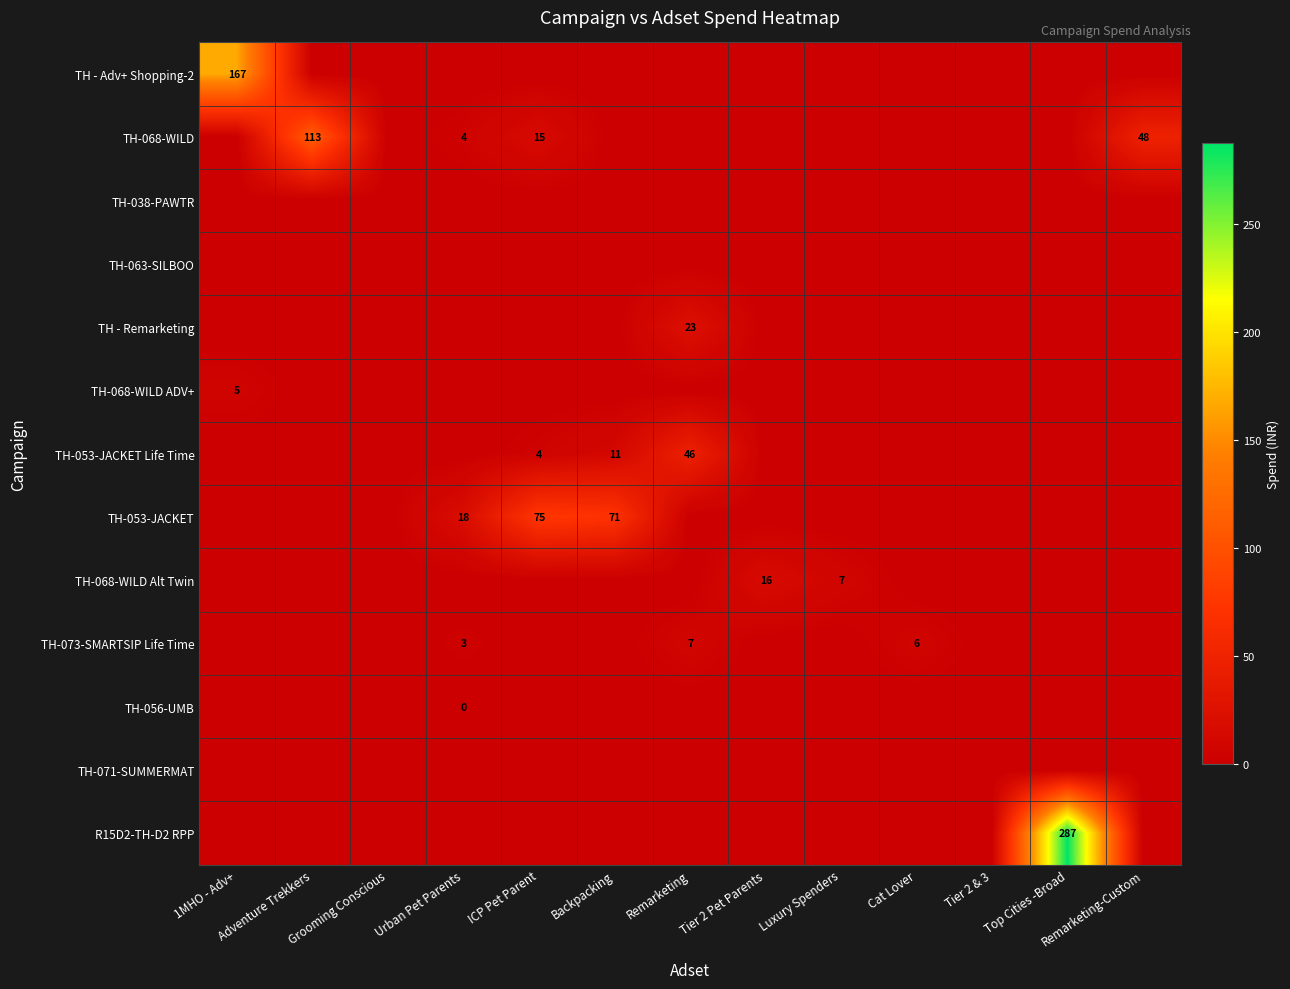

Rank the series by their maximum value, from lowest to highest.

TH-038-PAWTR, TH-063-SILBOO, TH-071-SUMMERMAT, TH-056-UMB, TH-068-WILD ADV+, TH-073-SMARTSIP Life Time, TH-068-WILD Alt Twin, TH - Remarketing, TH-053-JACKET Life Time, TH-053-JACKET, TH-068-WILD, TH - Adv+ Shopping-2, R15D2-TH-D2 RPP